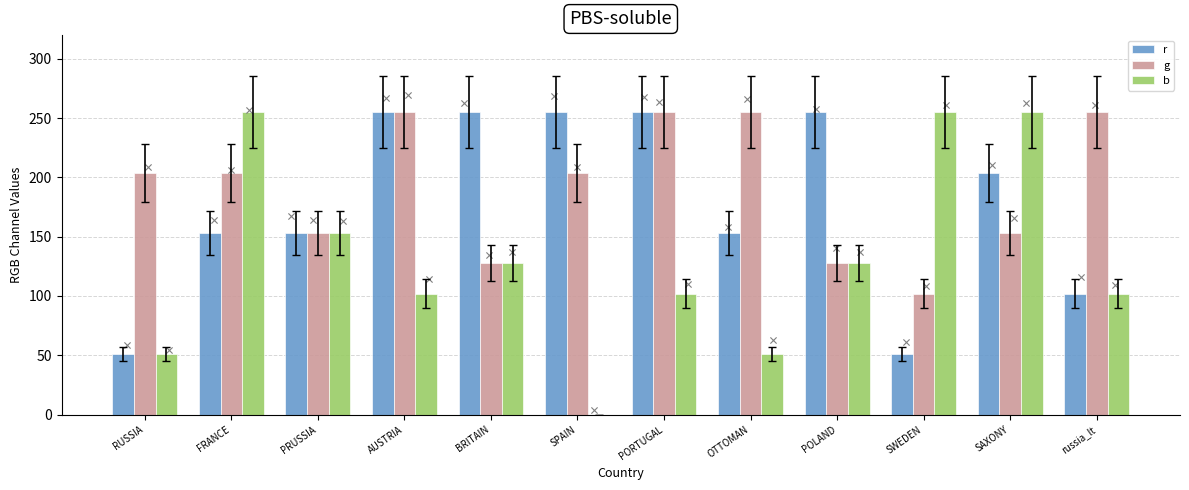

Is the value of b at russia_lt greater than the value of r at AUSTRIA?

No